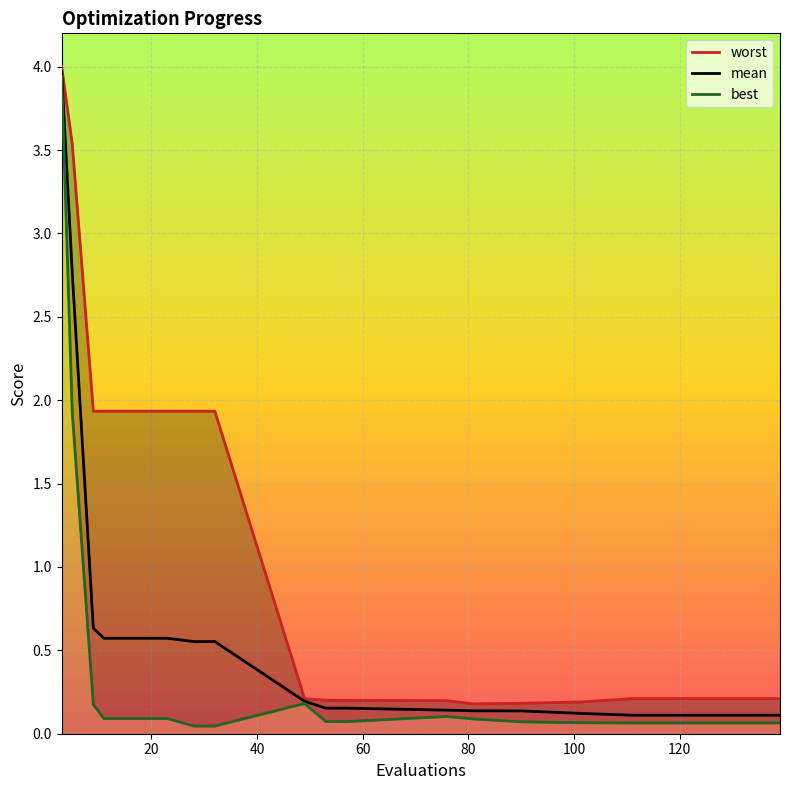

What are all the series names shown in the legend?

worst, mean, best